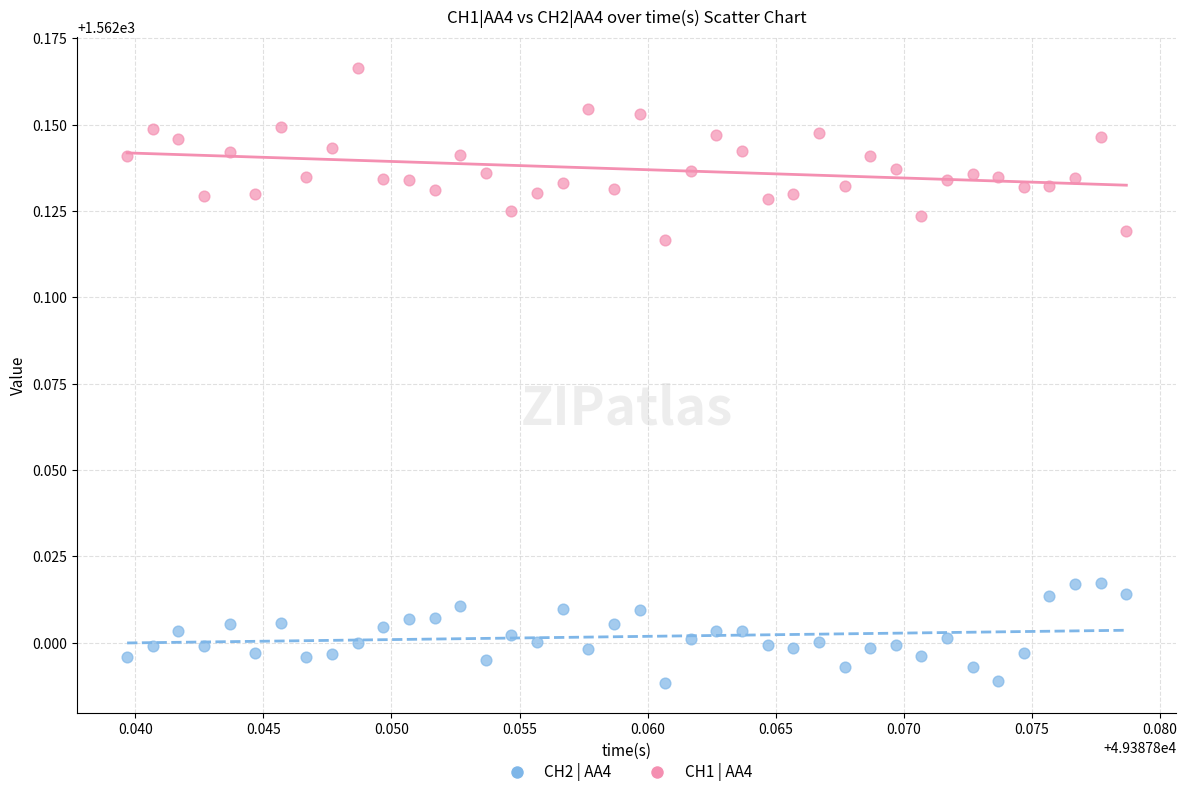

Which series reaches the maximum Y coordinate?

CH1 | AA4